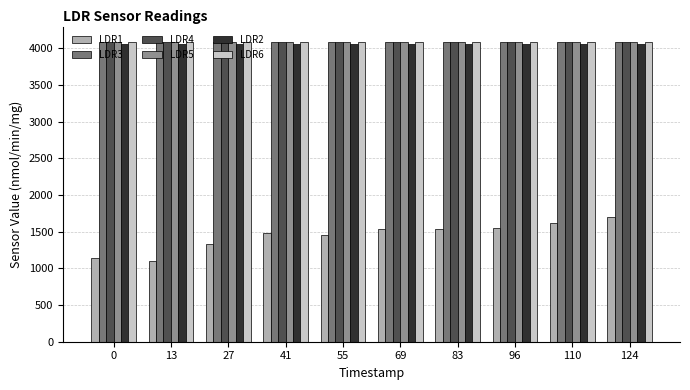

What are all the series names shown in the legend?

LDR1, LDR3, LDR4, LDR5, LDR2, LDR6